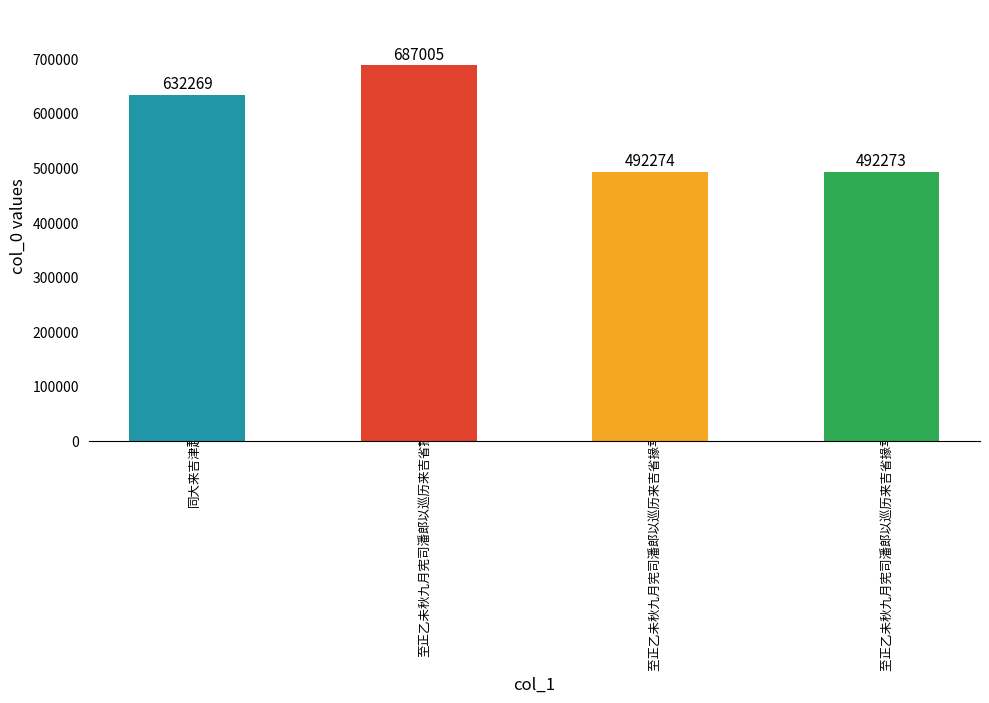

What is the sum of the values at 至正乙未秋九月宪司潘郎以巡历来吉省掾马郎以徵籴过赣于其归各赋赠一首 and 至正乙未秋九月宪司潘郎以巡历来吉省掾马郎以徵籴过赣于其归各赋赠一首 其二?

1179279